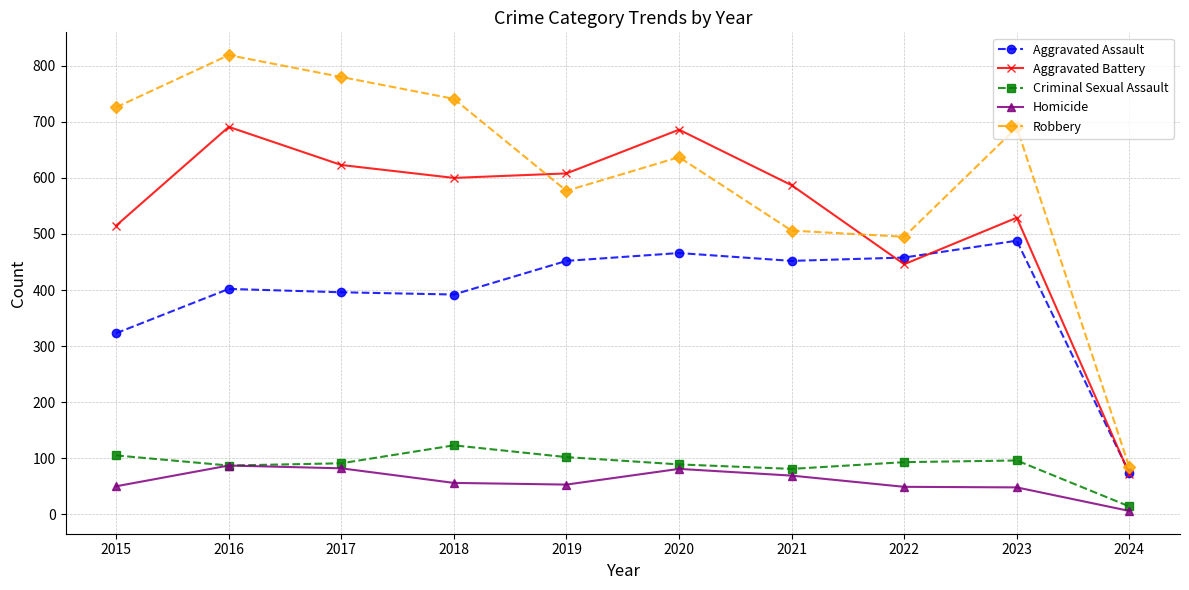

Which category has the highest value across all series?

2016